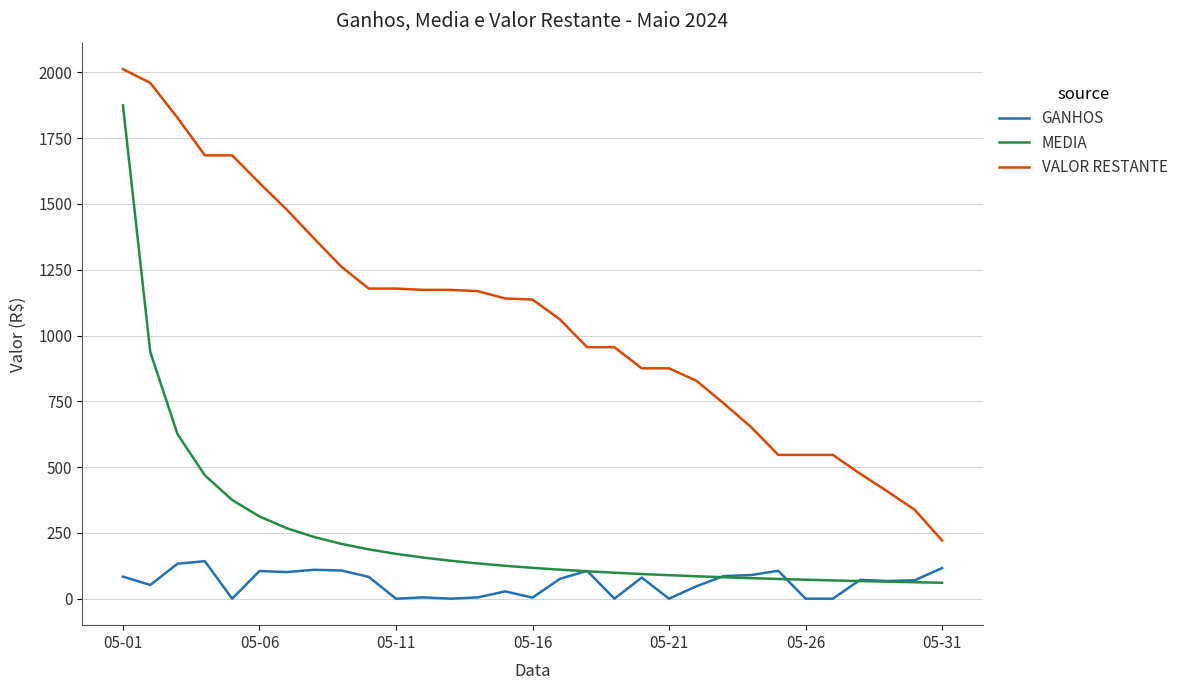

What is the greatest value displayed?

2012.1